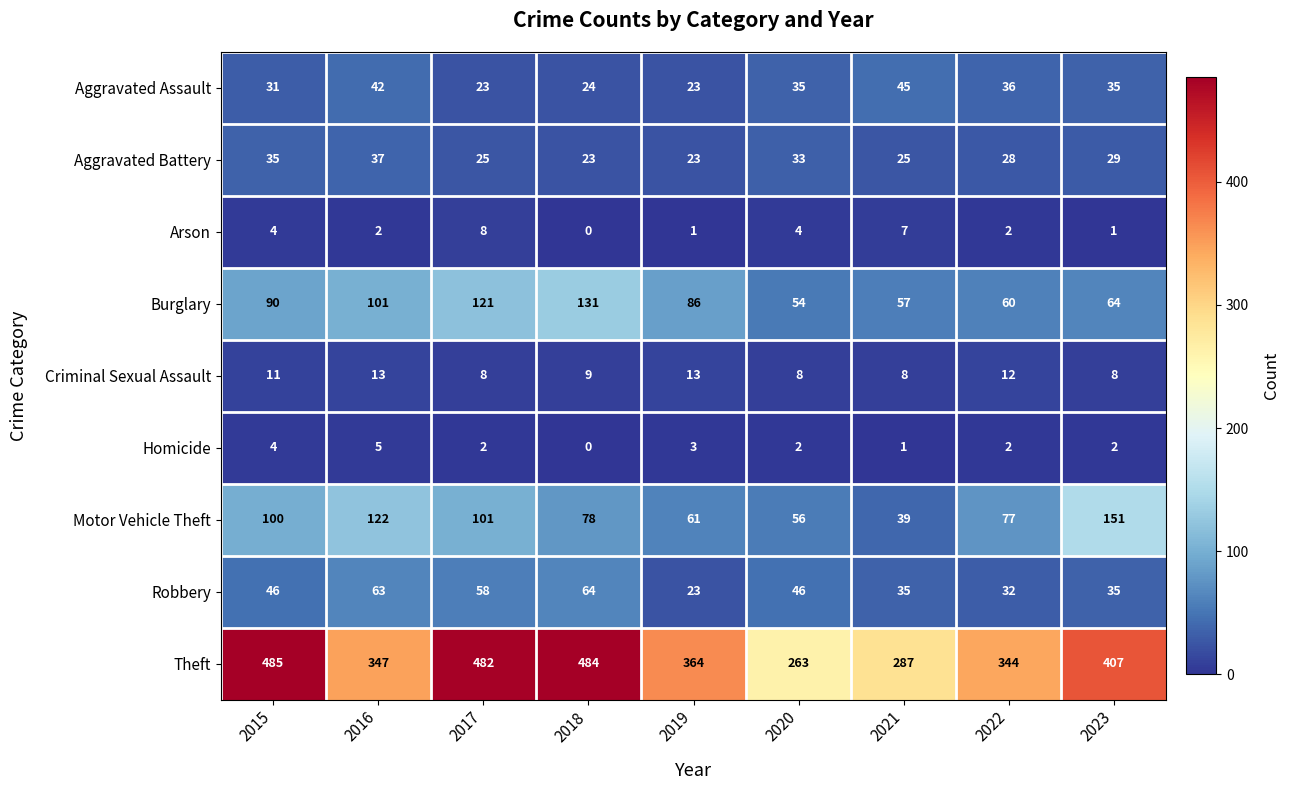

What is the total value across all series at 2019?

597